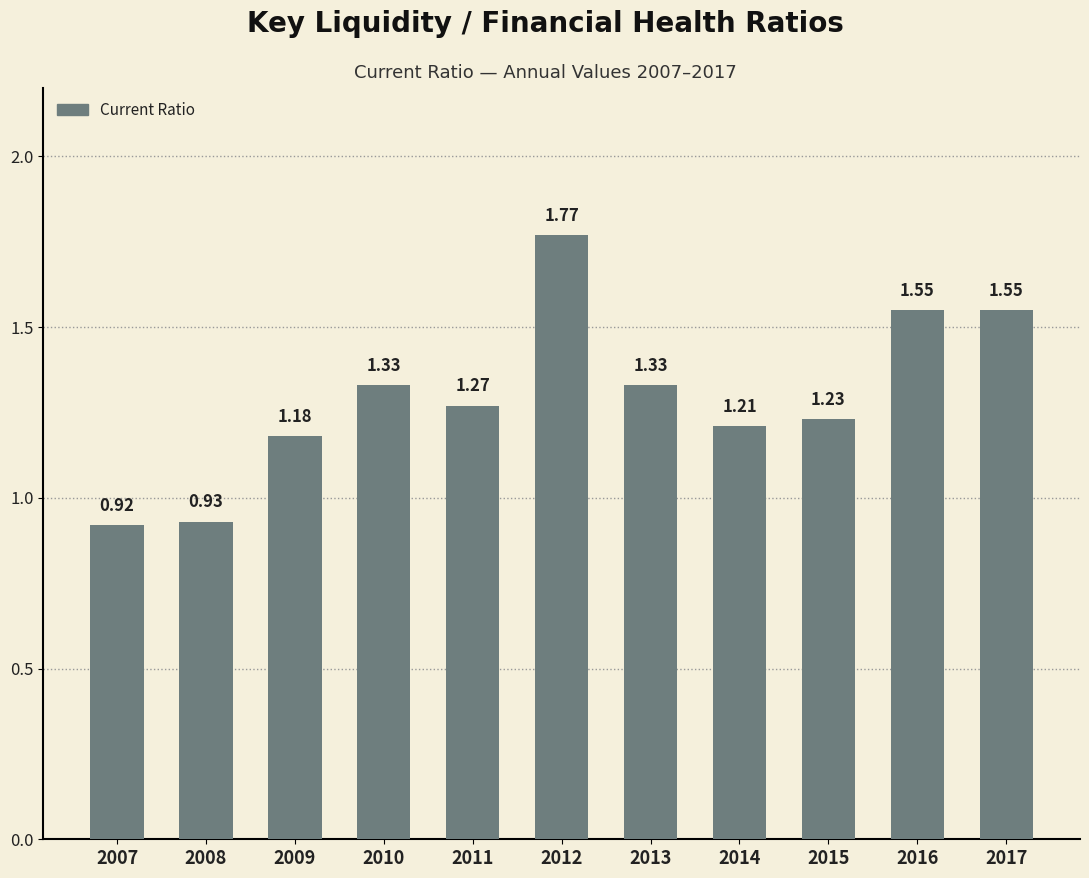

What is the difference between the second highest and minimum values?

0.6